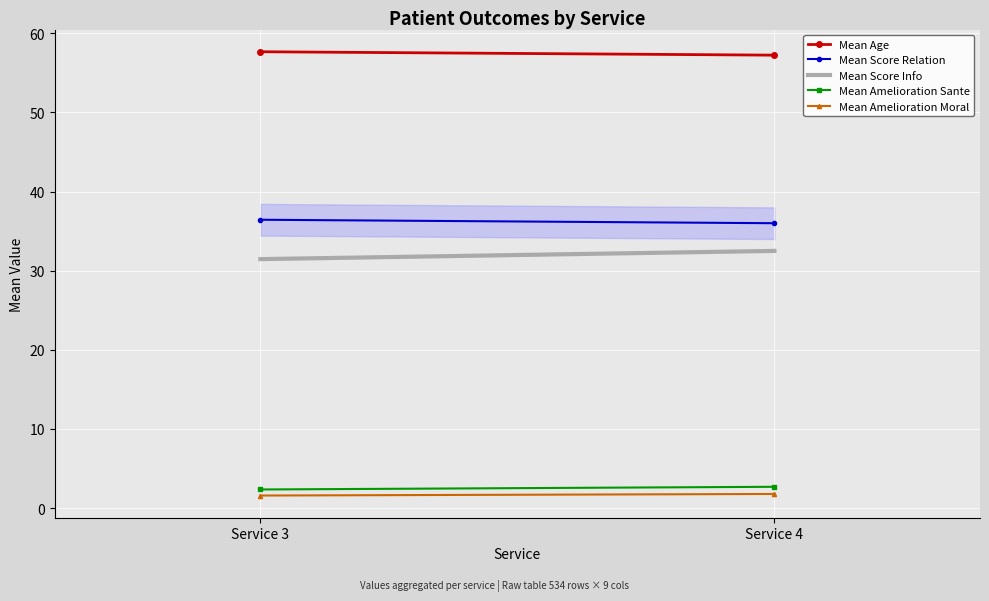

What is the greatest value displayed?

57.7